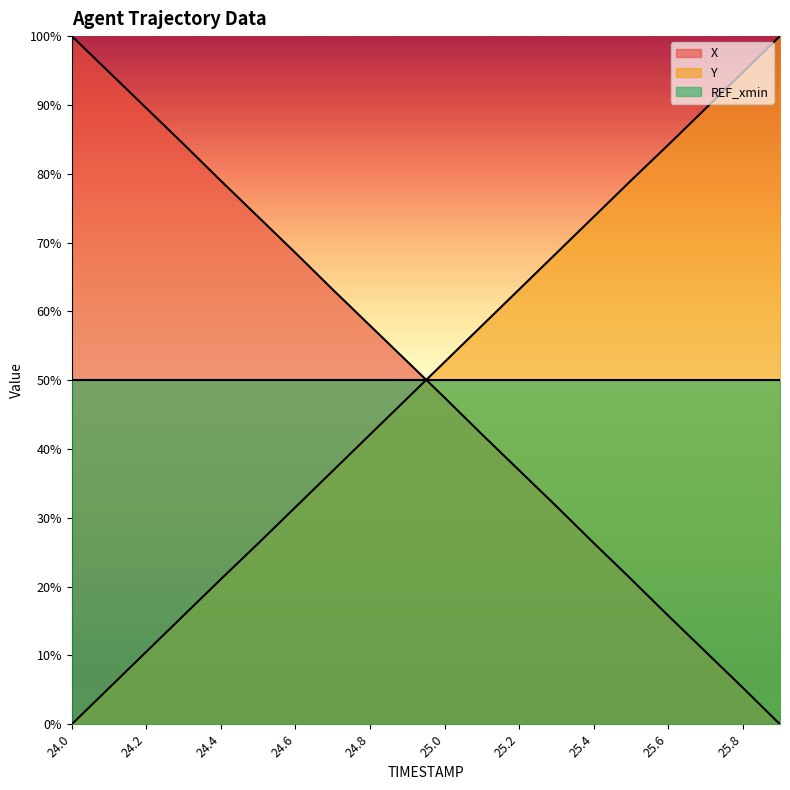

What is the difference between the maximum and minimum values in the Y series?

100.0